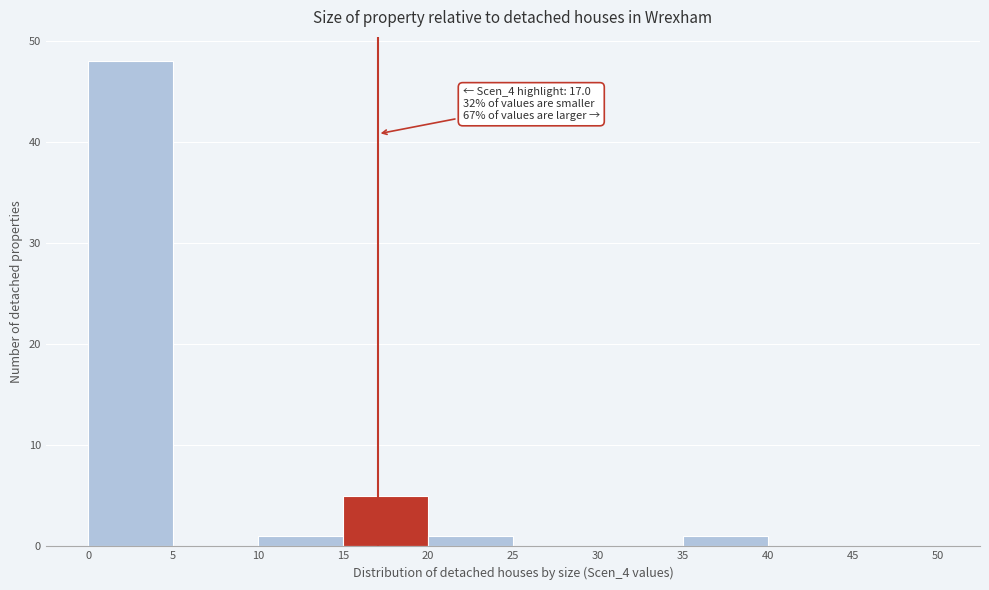

Which range on the x-axis has the tallest bar?

0 to 5